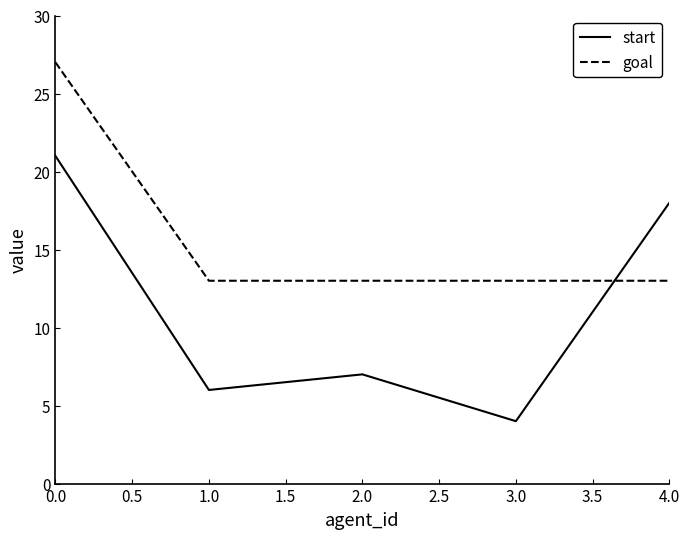

How many intersections are there between goal and start?

1